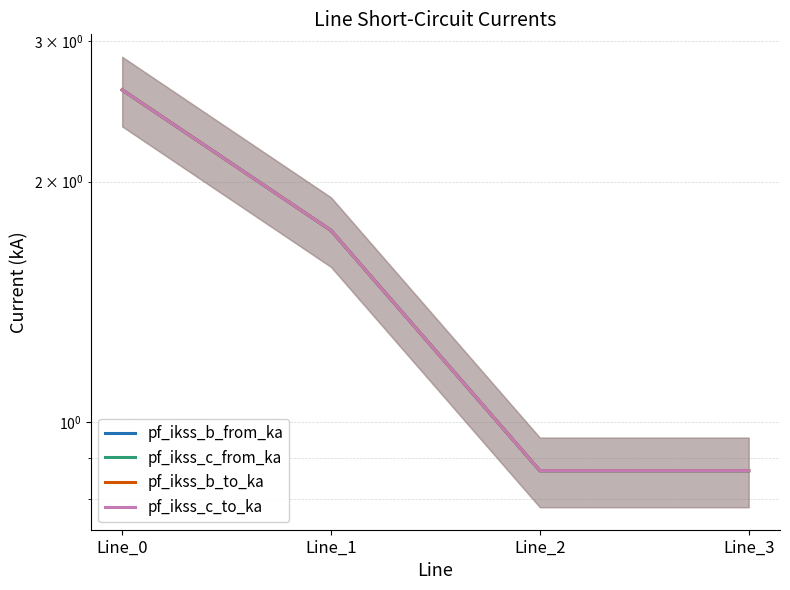

At which category is the sum across all series the highest?

Line_0